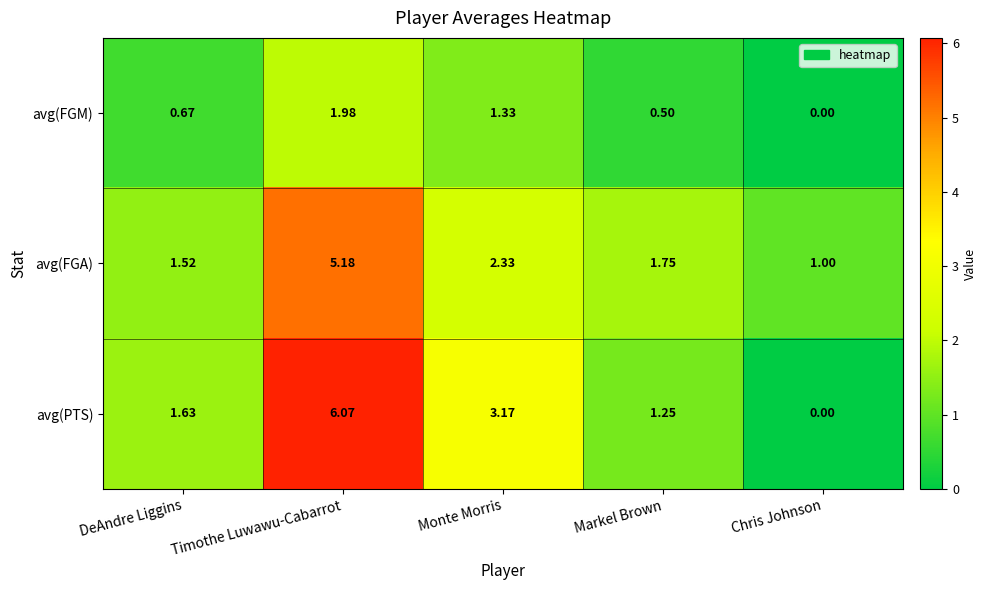

Which series has the widest spread of values?

avg(PTS)